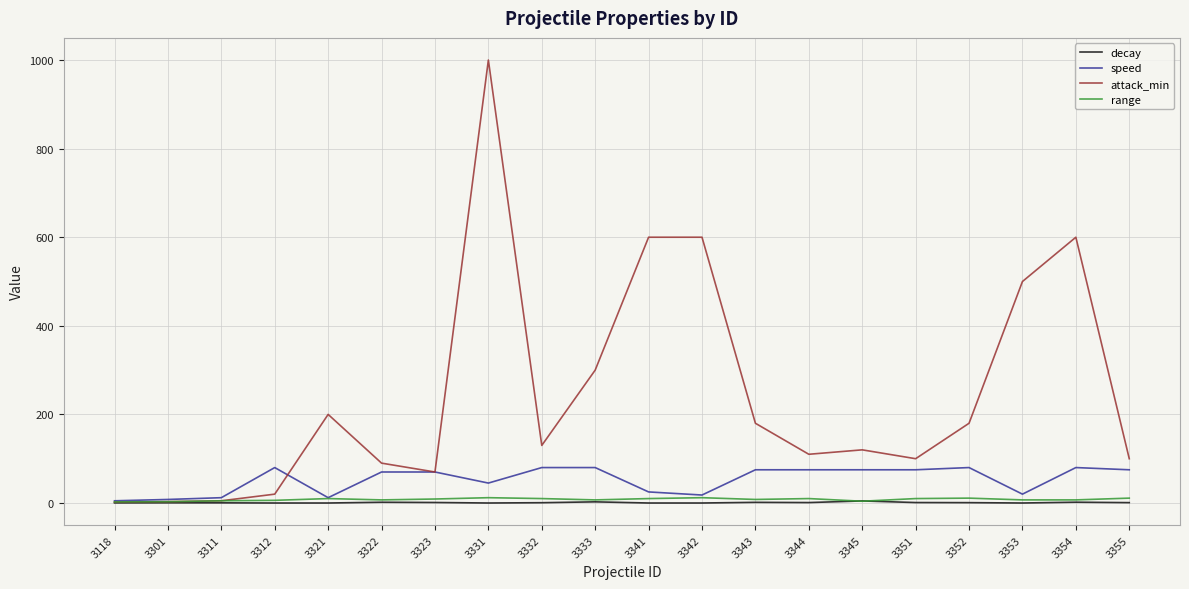

True or false: range has more than 1 interior local peaks.

True